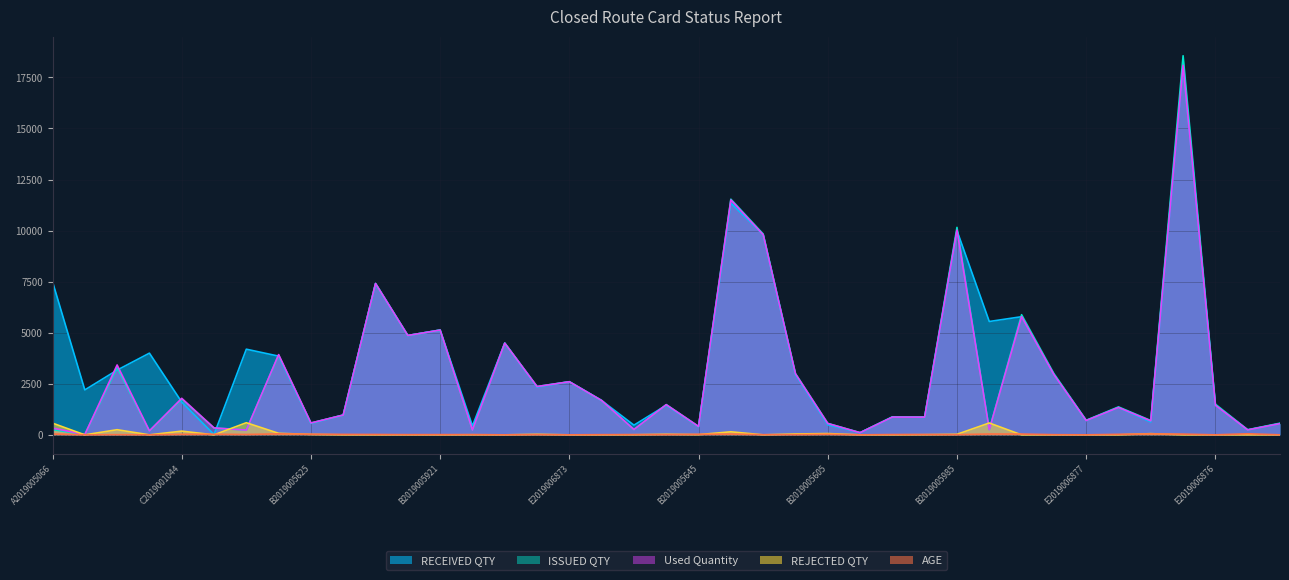

List the series in order of their peak value, highest first.

ISSUED QTY, RECEIVED QTY, Used Quantity, REJECTED QTY, AGE